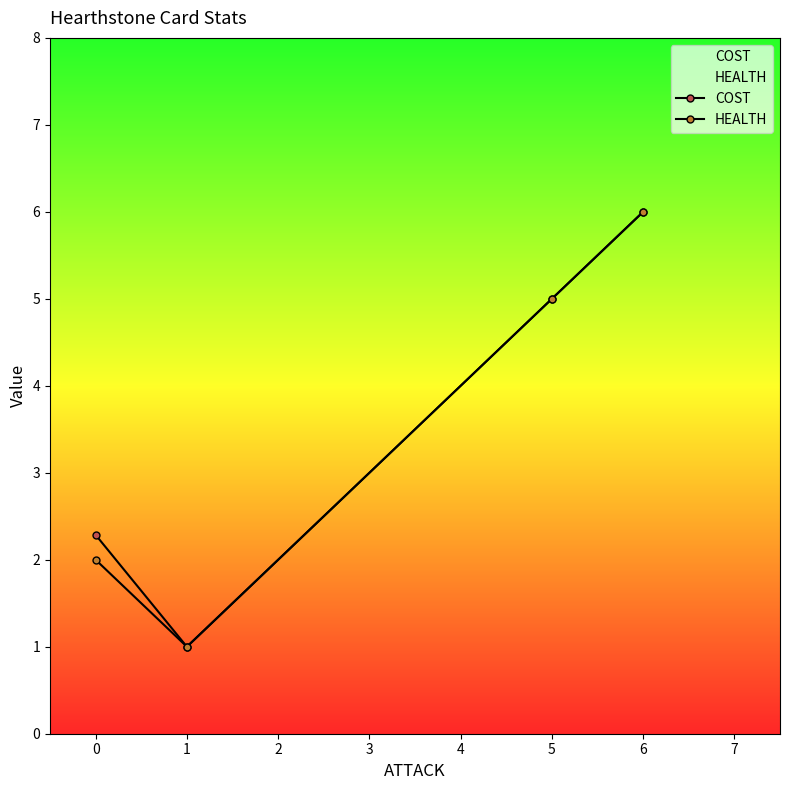

List the series in order of their overall mean, highest first.

COST, HEALTH